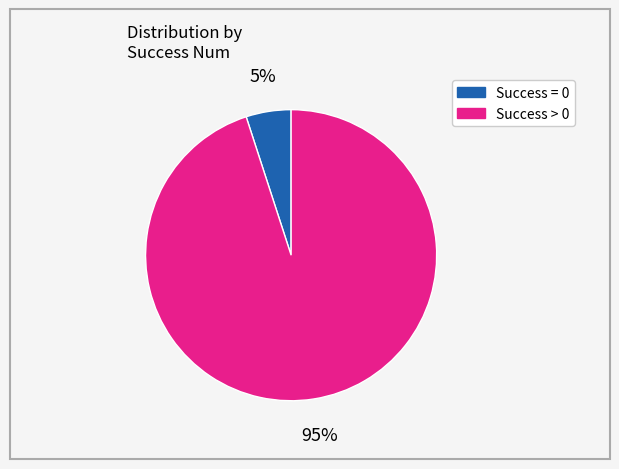

Does any single category account for the majority?

Yes